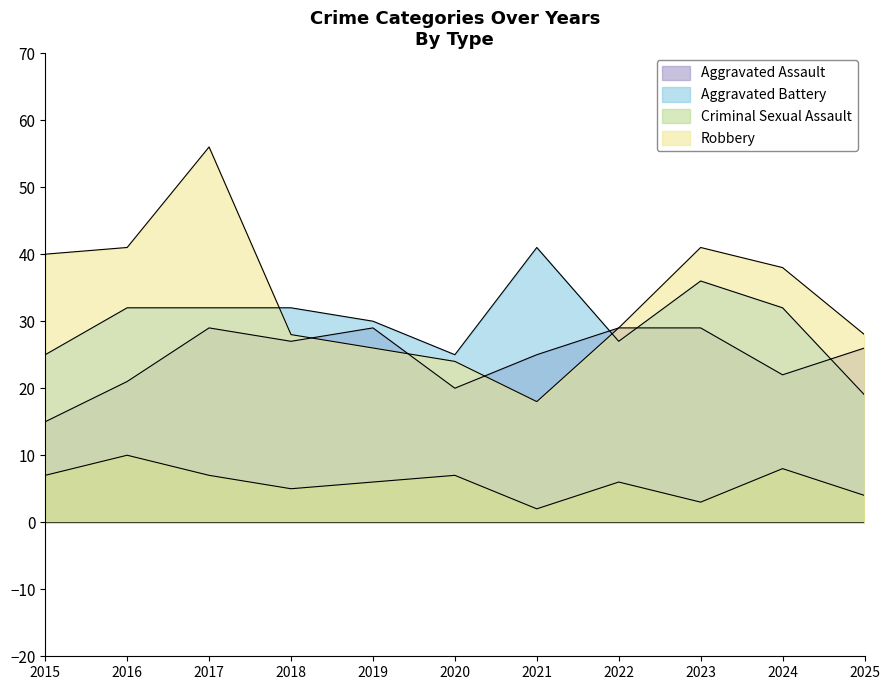

What is the sum of the Aggravated Battery values at 2025 and 2017?

51